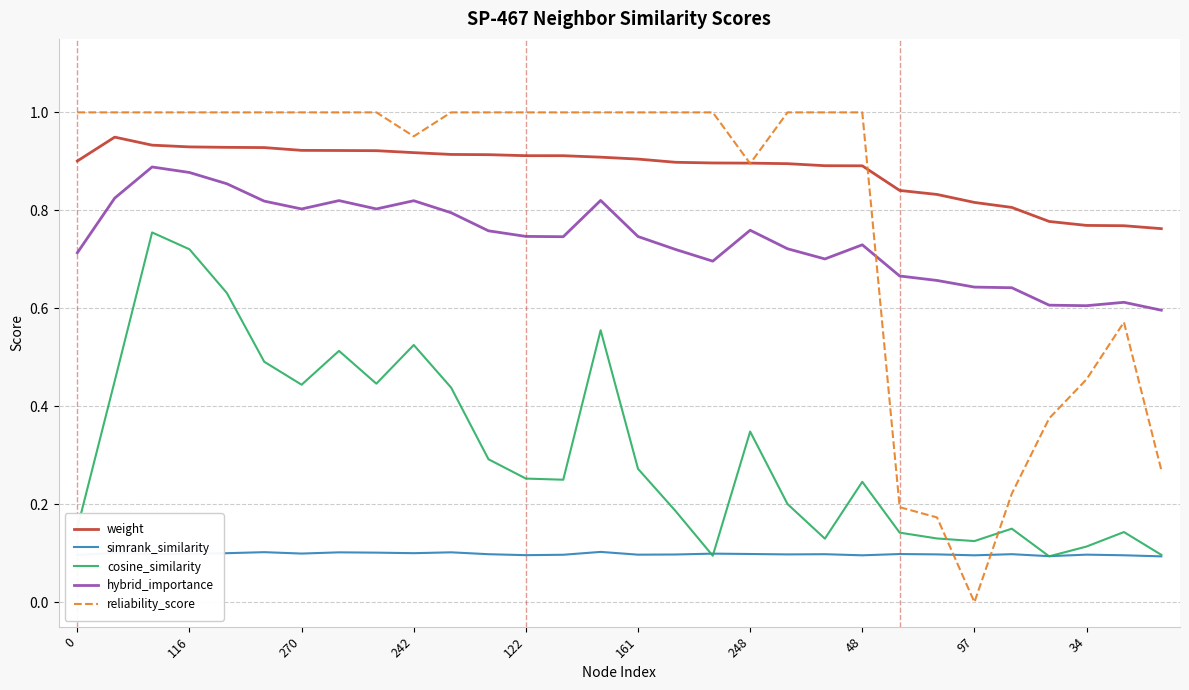

True or false: cosine_similarity and reliability_score intersect in this chart.

True